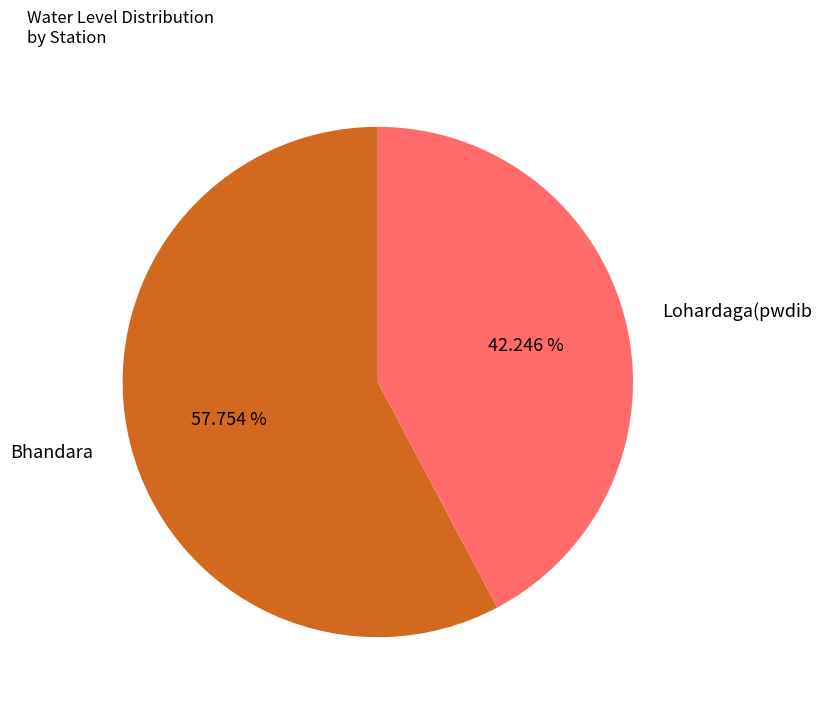

What is the ratio of the value at Bhandara to the value at Lohardaga(pwdib?

1.4